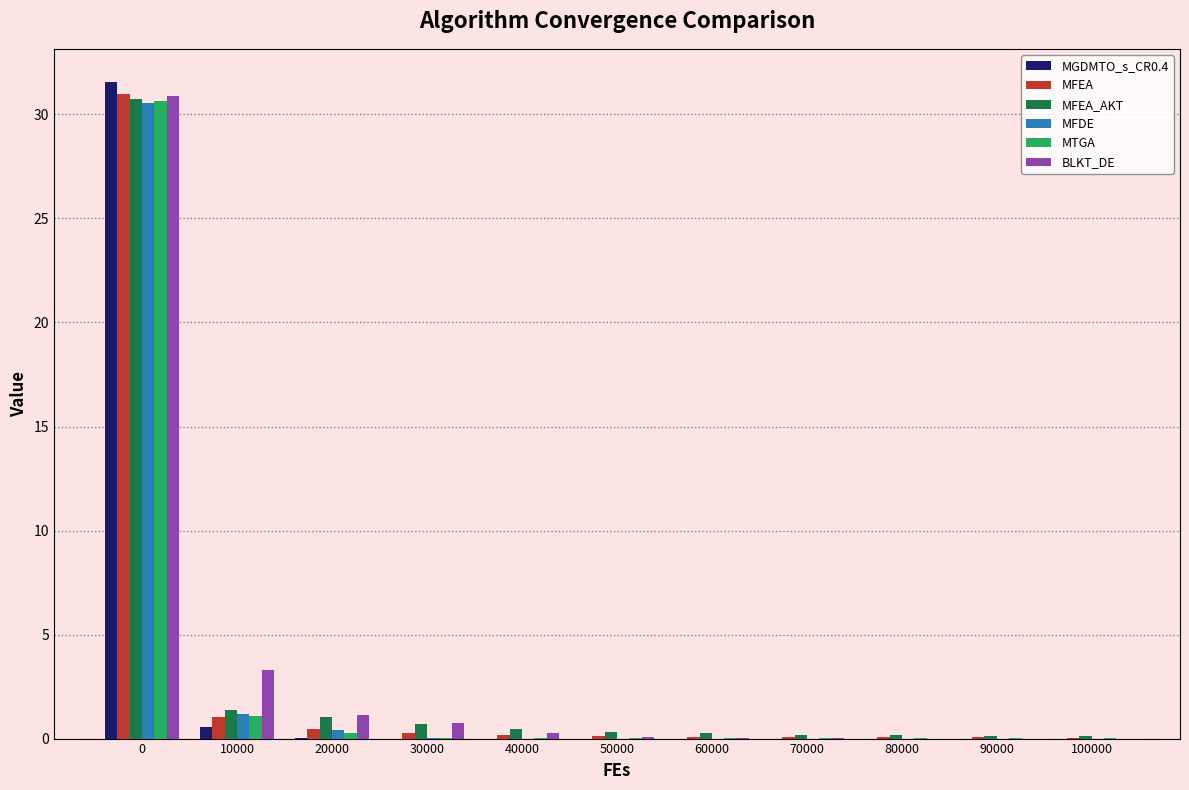

The MGDMTO_s_CR0.4 series shows 0.0 at 20000. True or false?

True